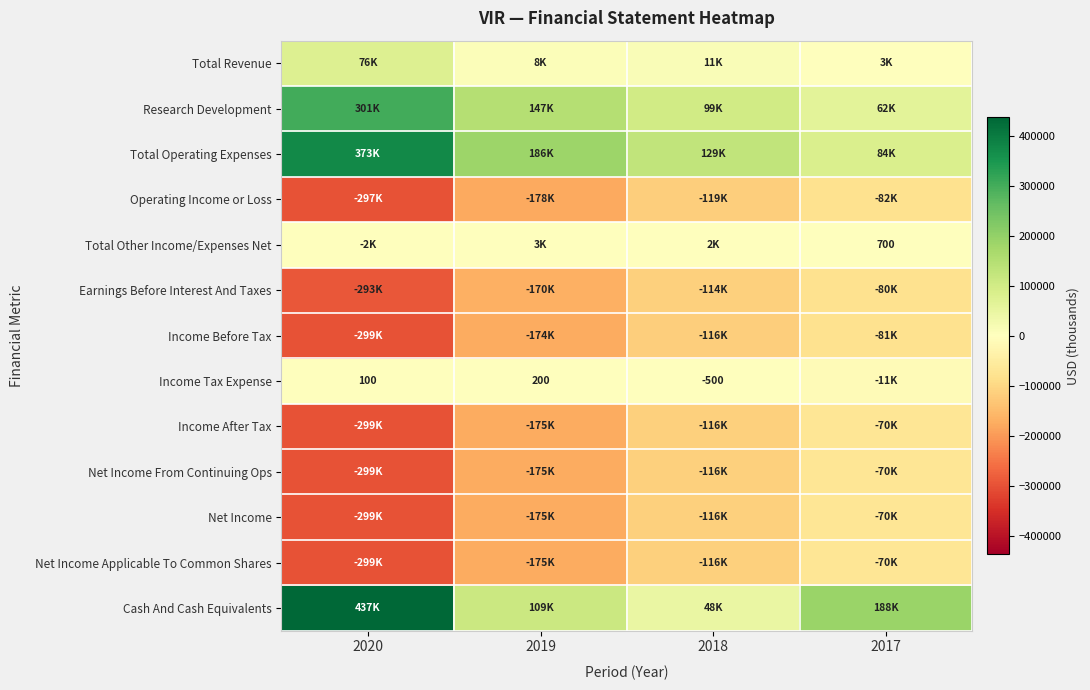

True or false: Income Tax Expense has a value of 263 at 2019.

False